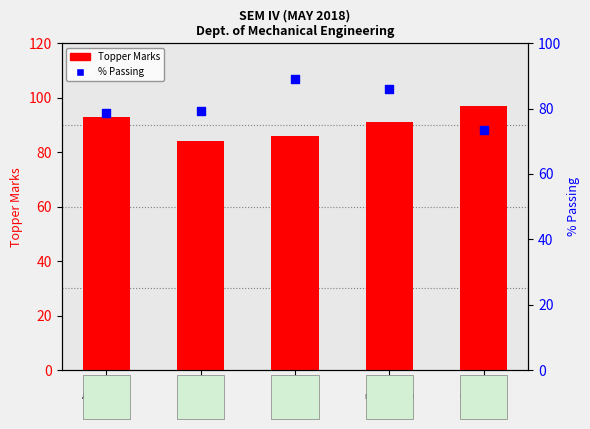

Which series has the largest total across all categories?

Topper Marks